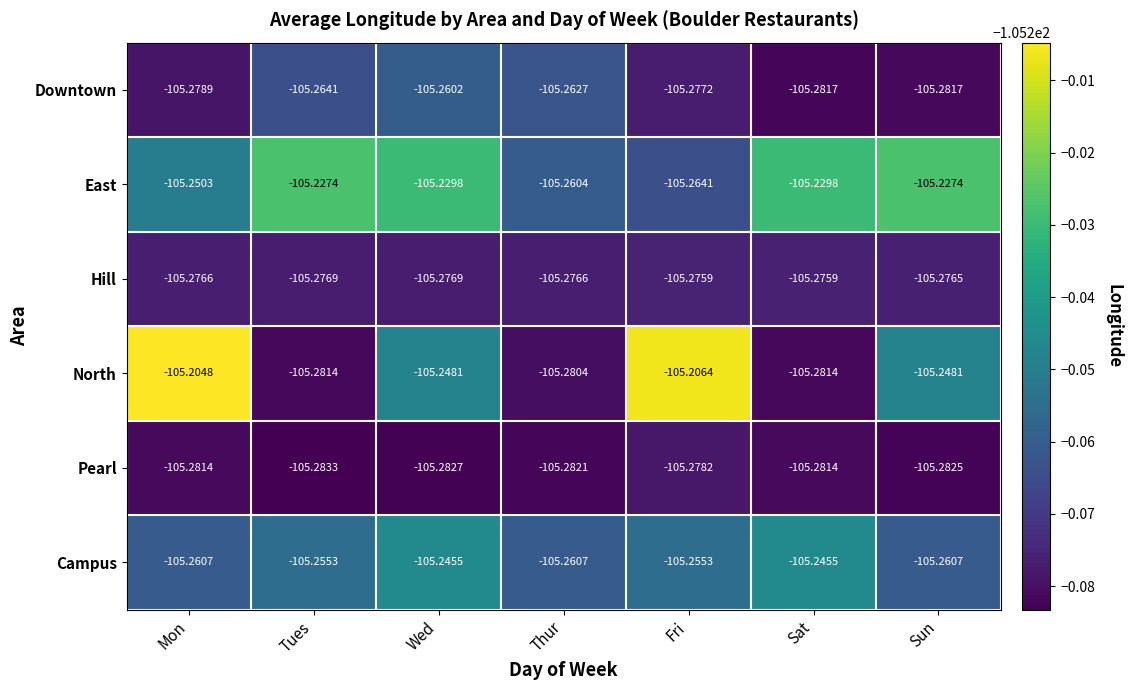

At which category does the chart reach its peak across all series?

Mon